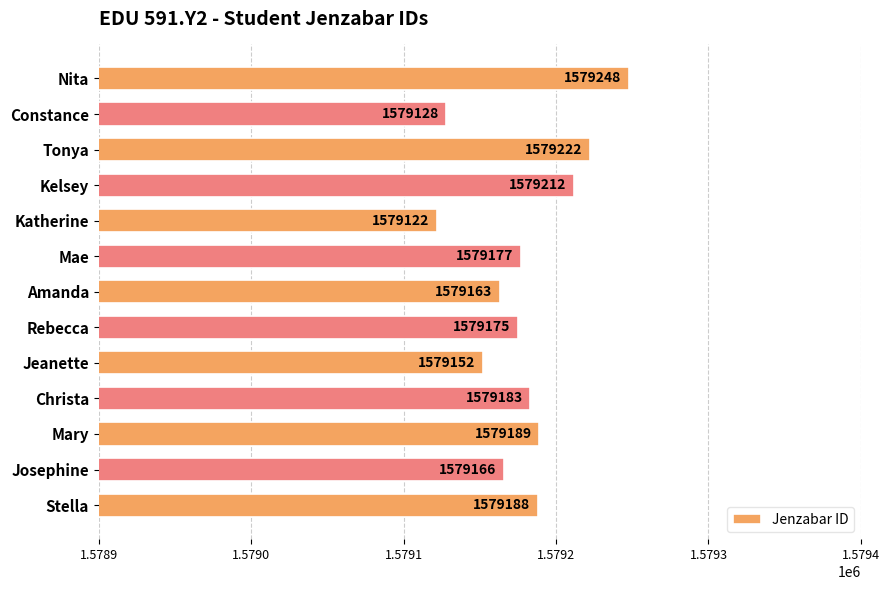

Rank the categories by value from highest to lowest.

Nita, Tonya, Kelsey, Mary, Stella, Christa, Mae, Rebecca, Josephine, Amanda, Jeanette, Constance, Katherine